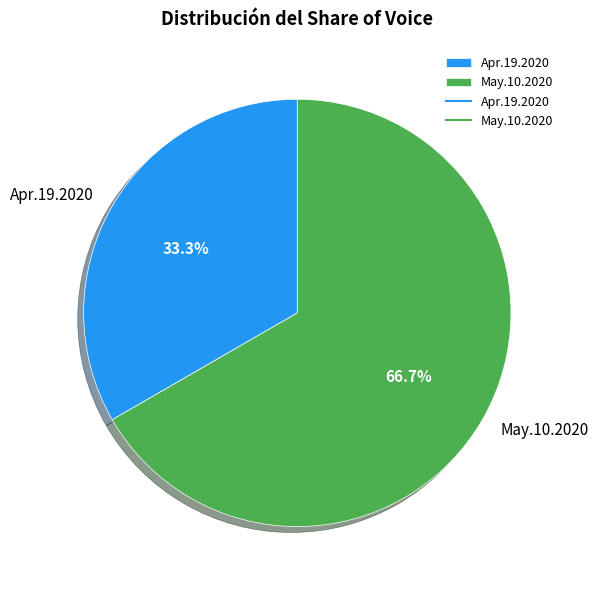

Count the number of slices in the pie.

2